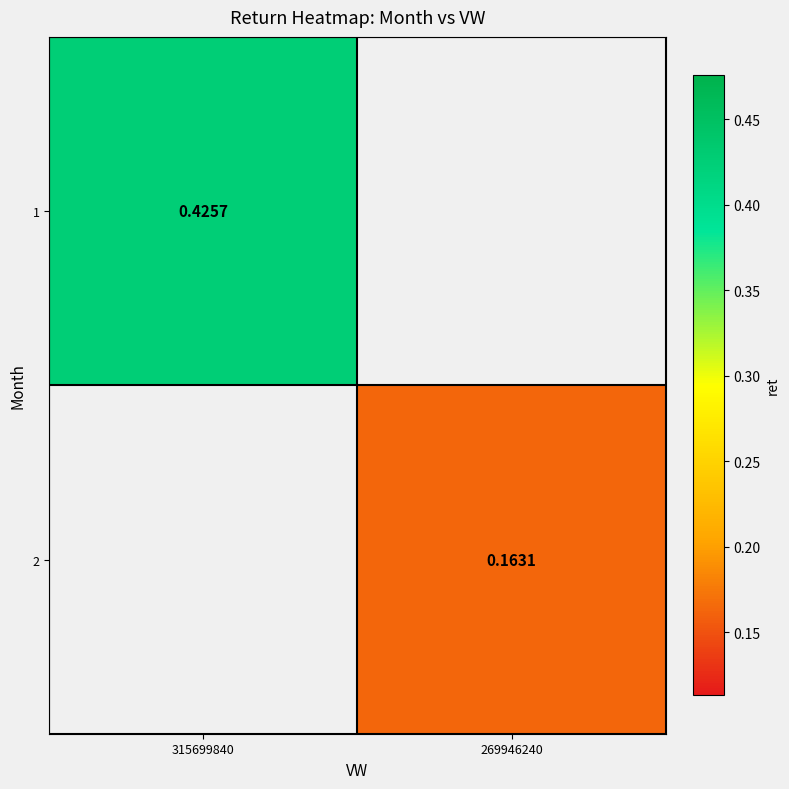

True or false: 2 has a value of 0.2 at 269946240.

False